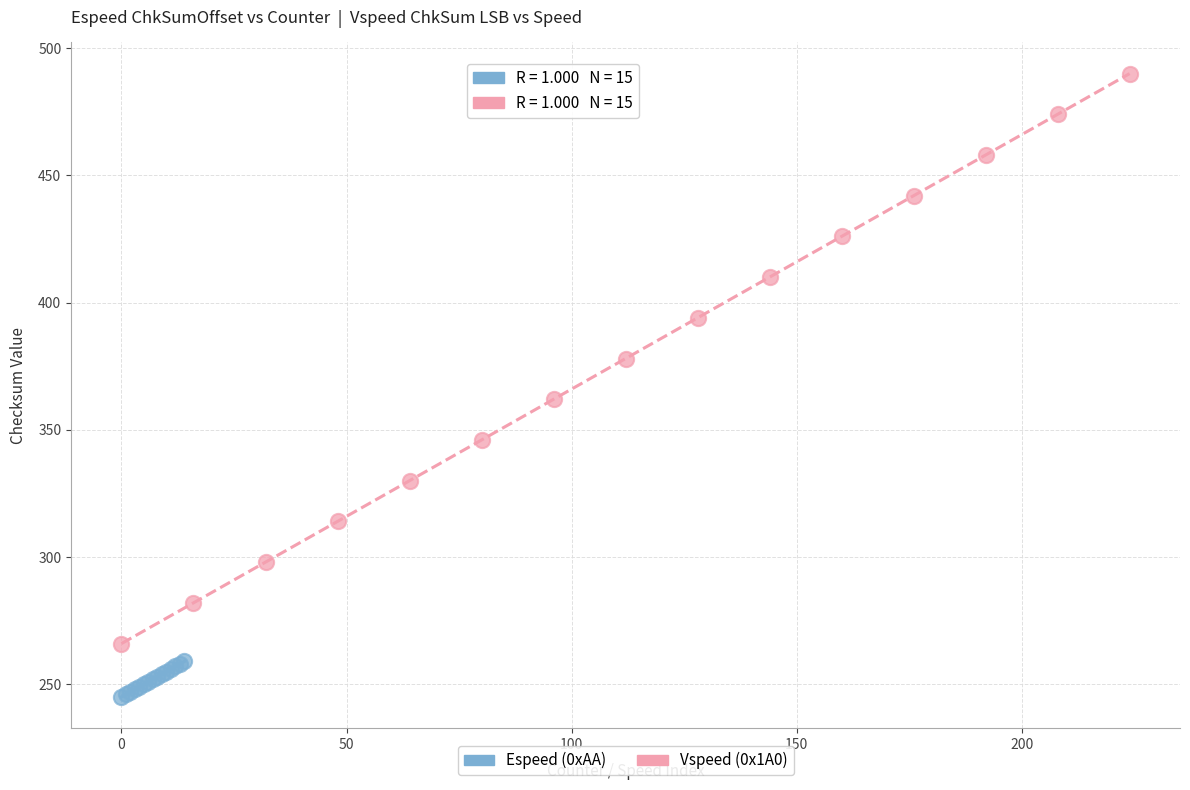

Which series has the largest Y range (max minus min)?

Vspeed (0x1A0)